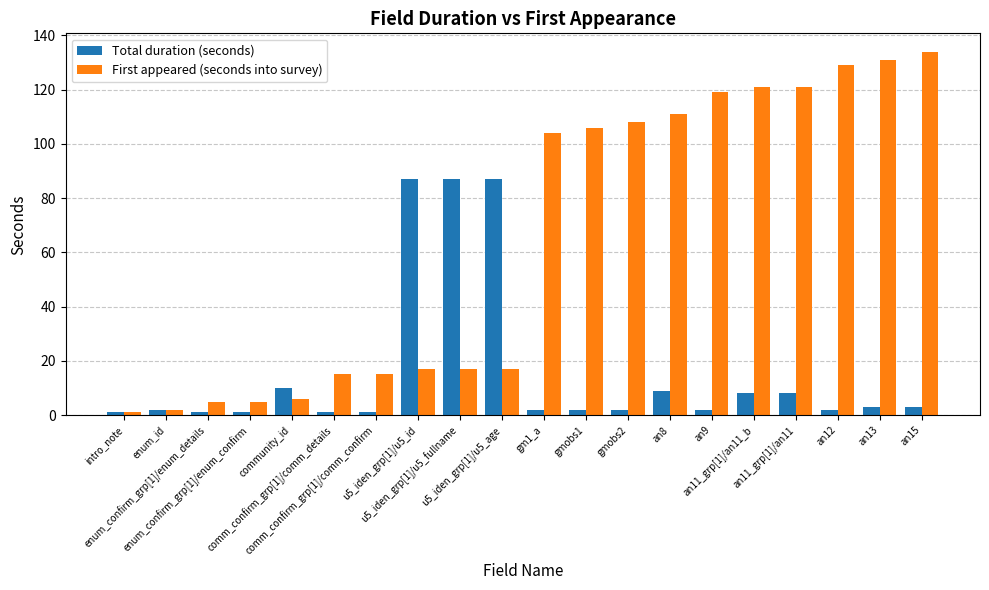

At comm_confirm_grp[1]/comm_confirm, list the series in order from largest to smallest.

First appeared (seconds into survey), Total duration (seconds)